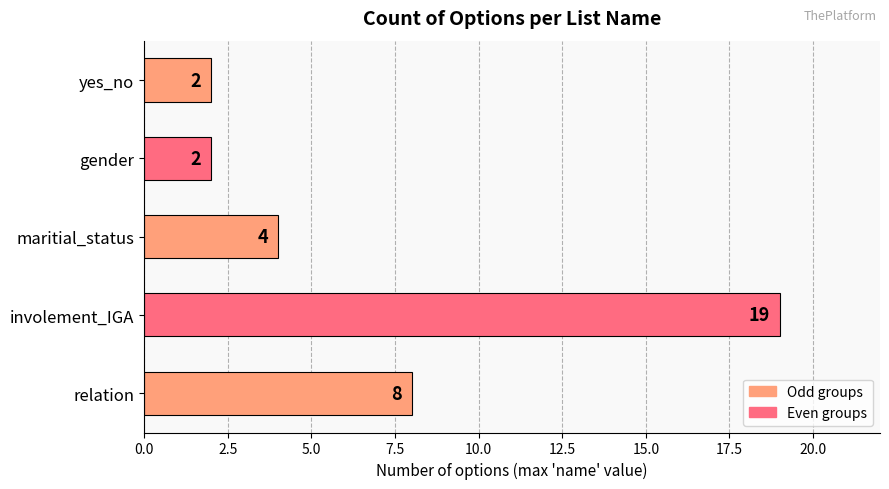

Approximately how many times larger is the value at relation compared to maritial_status?

2.0